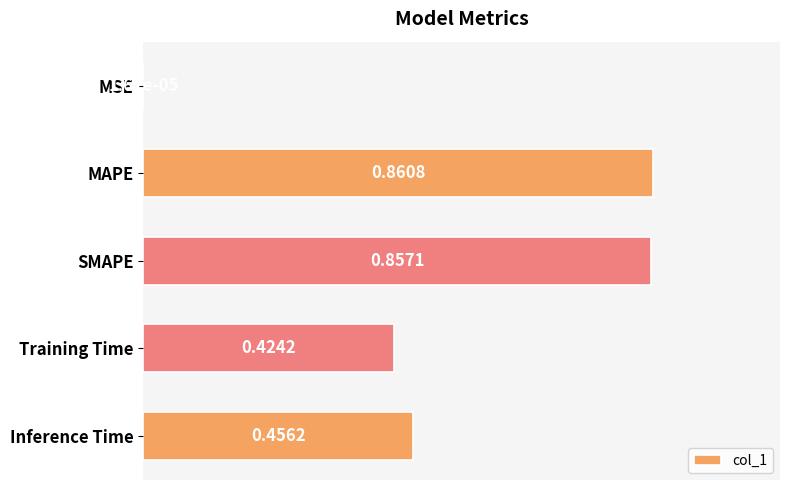

Between Inference Time and MSE, which is larger?

Inference Time